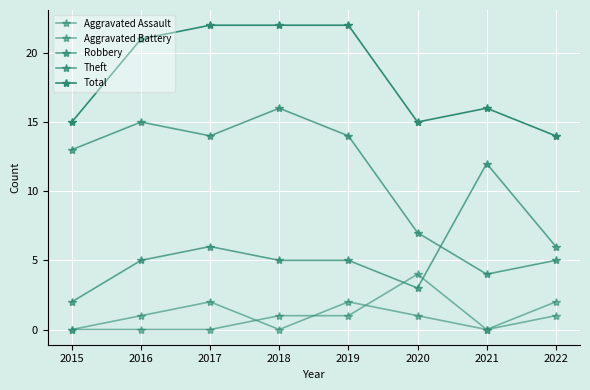

How many lines are shown in the chart?

5